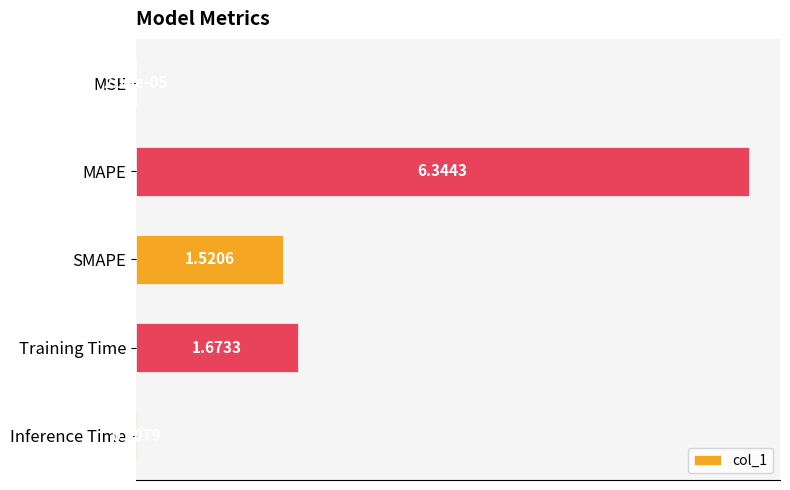

Which category has the highest value across all series?

MAPE